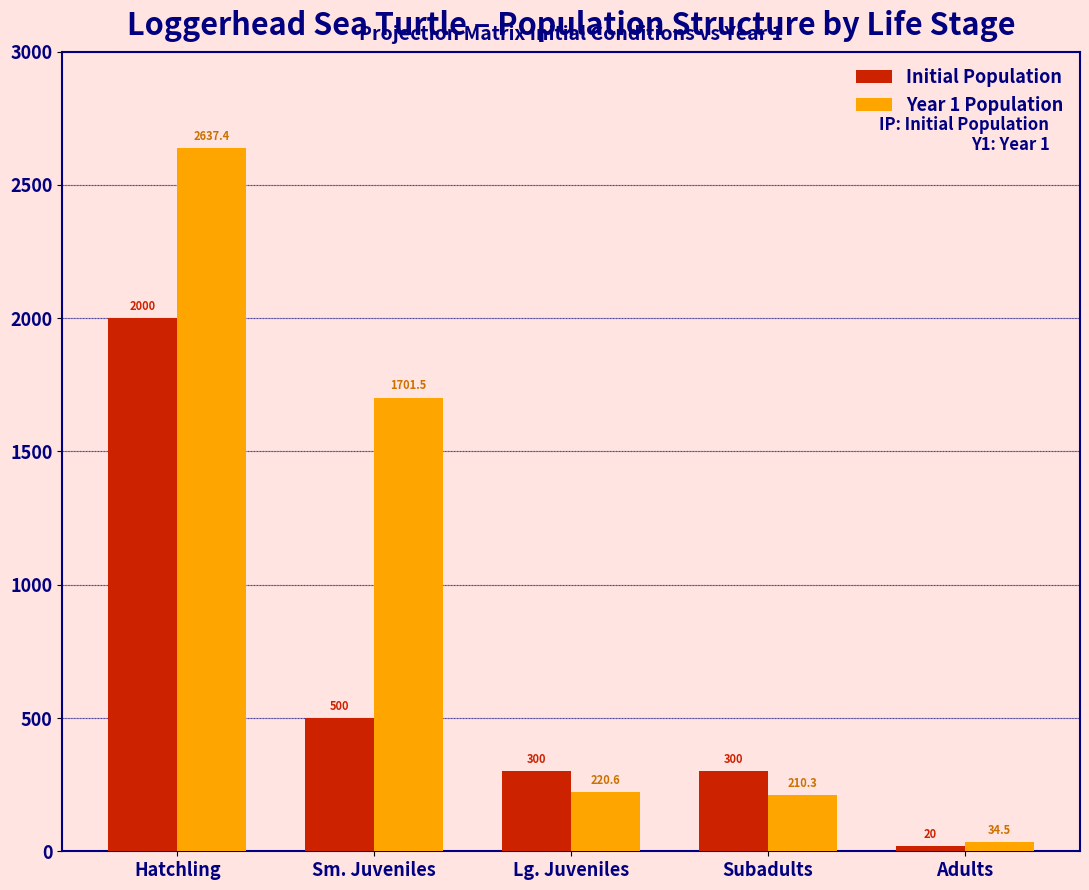

Reading left to right, extract all data points from this chart.

Initial Population: Hatchling=2000.0	Sm. Juveniles=500.0	Lg. Juveniles=300.0	Subadults=300.0	Adults=20.0
Year 1 Population: Hatchling=2637.4	Sm. Juveniles=1701.5	Lg. Juveniles=220.6	Subadults=210.3	Adults=34.5